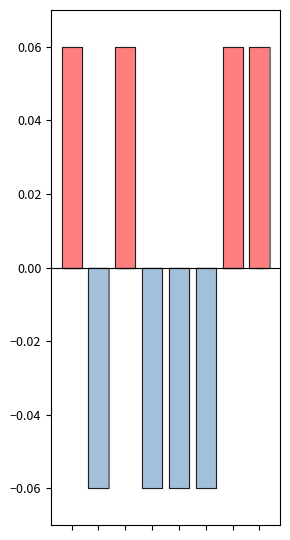

At how many categories does at least one series exceed 0?

4